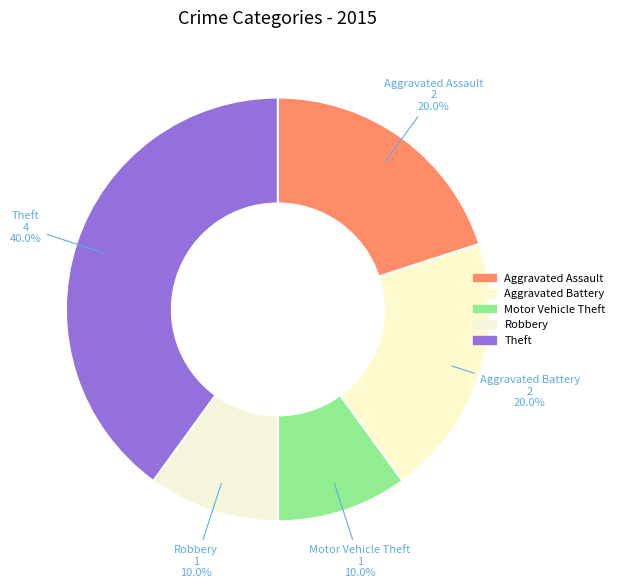

The Robbery slice represents 22% of the pie. True or false?

False